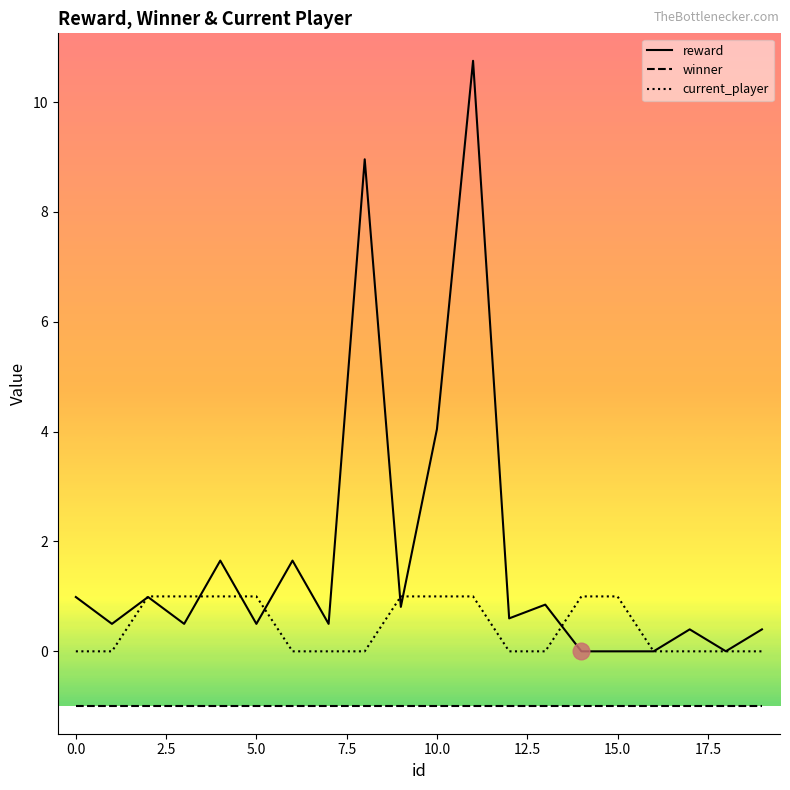

Rank the series by their average value, from highest to lowest.

reward, current_player, winner